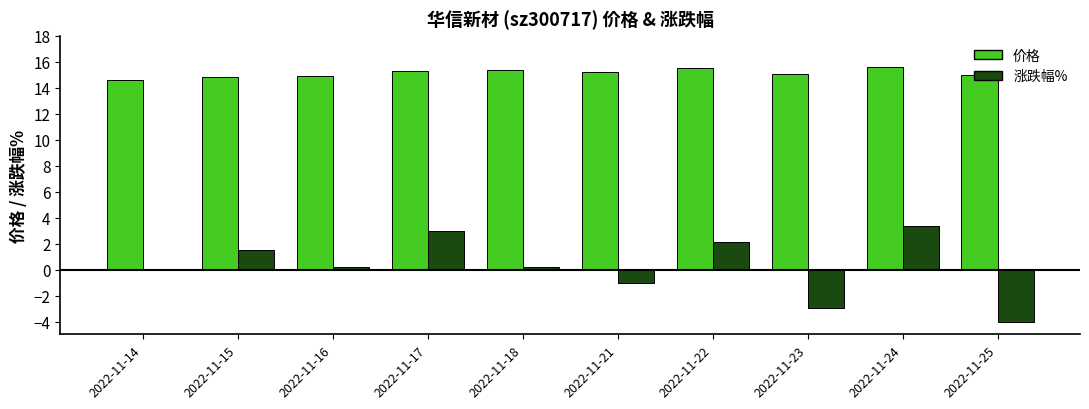

What is the maximum value for 涨跌幅%?

3.4